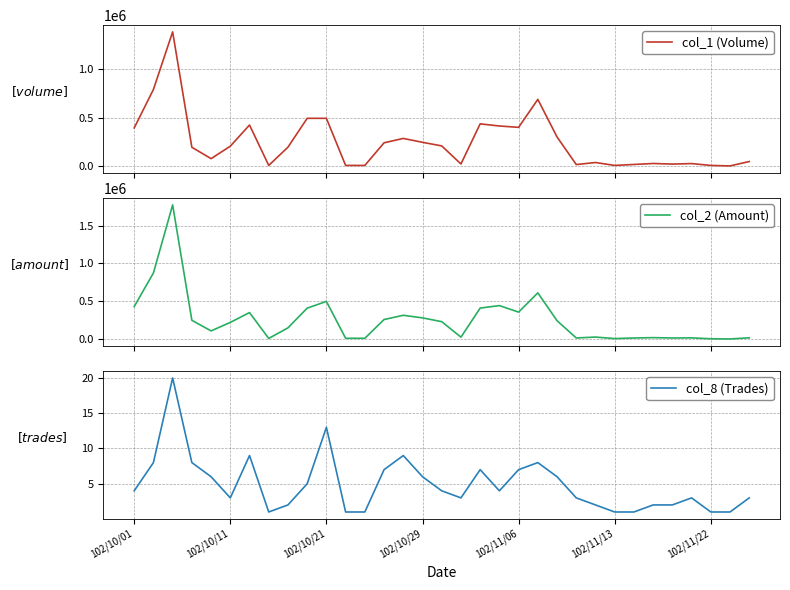

Reading right to left, transcribe all the data shown in this chart.

col_1 (Volume): 50000	5000	10000	29000	24000	30000	20000	10000	40000	19000	303000	690000	402000	416000	438000	25000	211000	248000	288000	243000	10000	10000	495000	495000	198000	10000	426000	208000	80000	197000	1385000	792000	396000
col_2 (Amount): 16600	1600	4000	16040	14400	18900	14400	6400	26400	14810	242700	611130	356350	442720	409780	25300	230190	280320	314600	258480	10200	10400	498130	408870	148500	8200	350500	220380	108000	248590	1774390	874170	429660
col_8 (Trades): 3	1	1	3	2	2	1	1	2	3	6	8	7	4	7	3	4	6	9	7	1	1	13	5	2	1	9	3	6	8	20	8	4